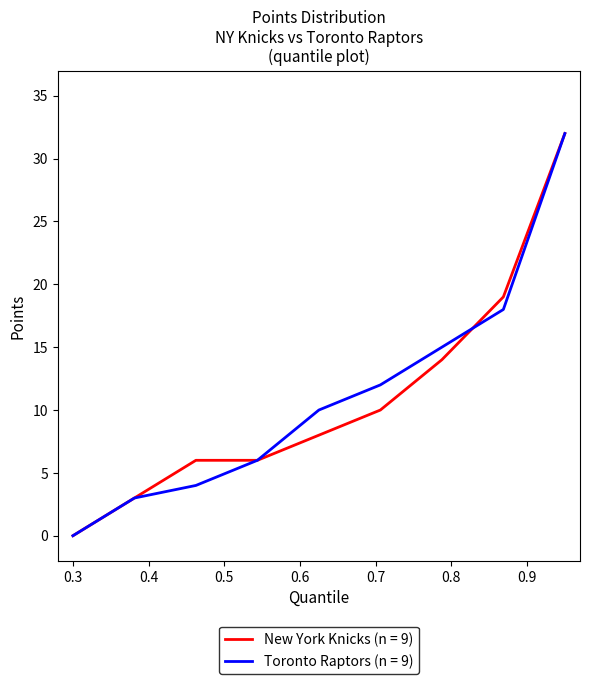

What is the maximum value for Toronto Raptors (n = 9)?

32